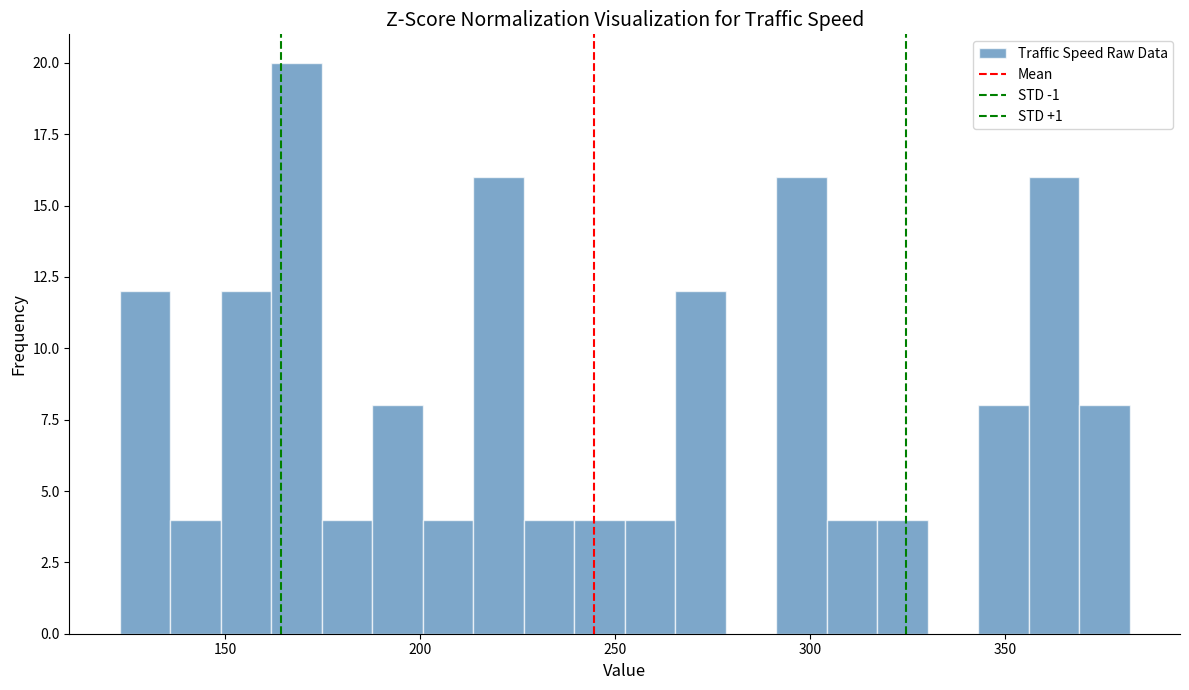

Read against the x-axis, roughly where is the centre of the tallest bar?

170